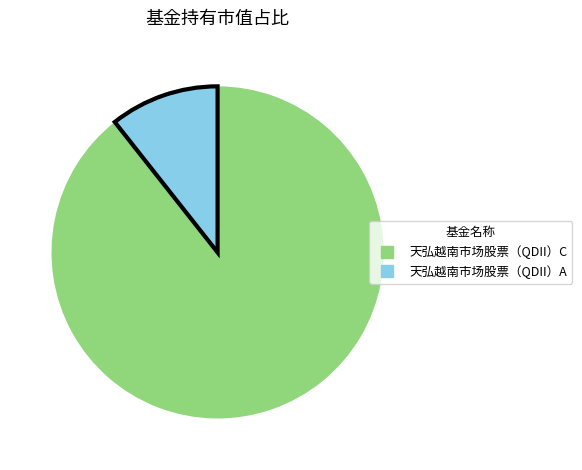

Is there any slice that represents more than half of the pie?

Yes